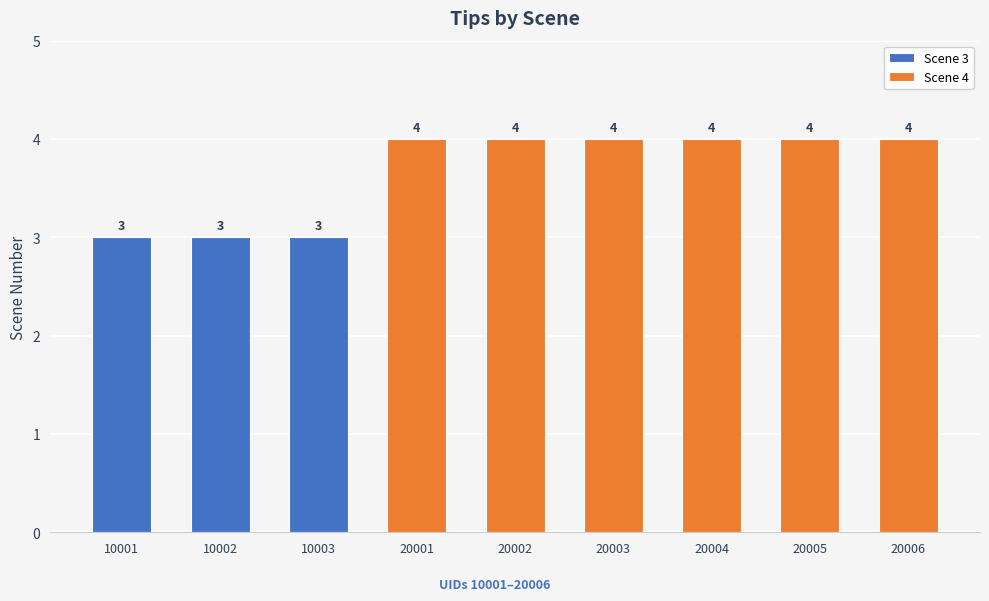

Reading right to left, what are the values for Scene 3?

20006=0	20005=0	20004=0	20003=0	20002=0	20001=0	10003=3	10002=3	10001=3